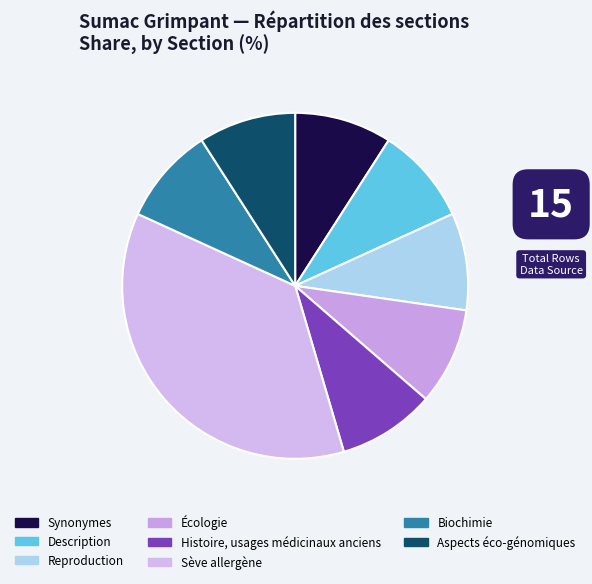

How many slices are in this pie chart?

8